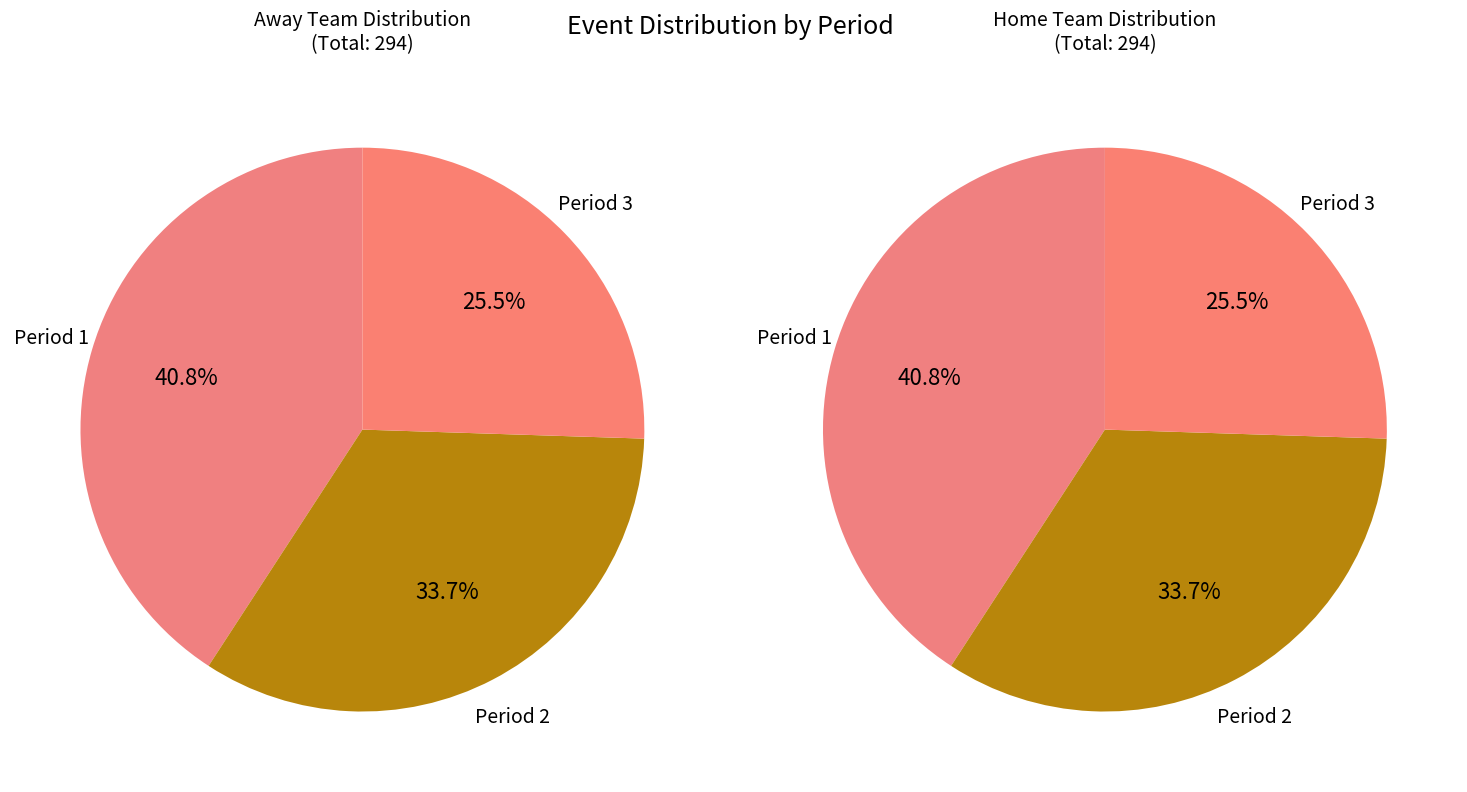

True or false: Period 2 accounts for 39% of the total.

False